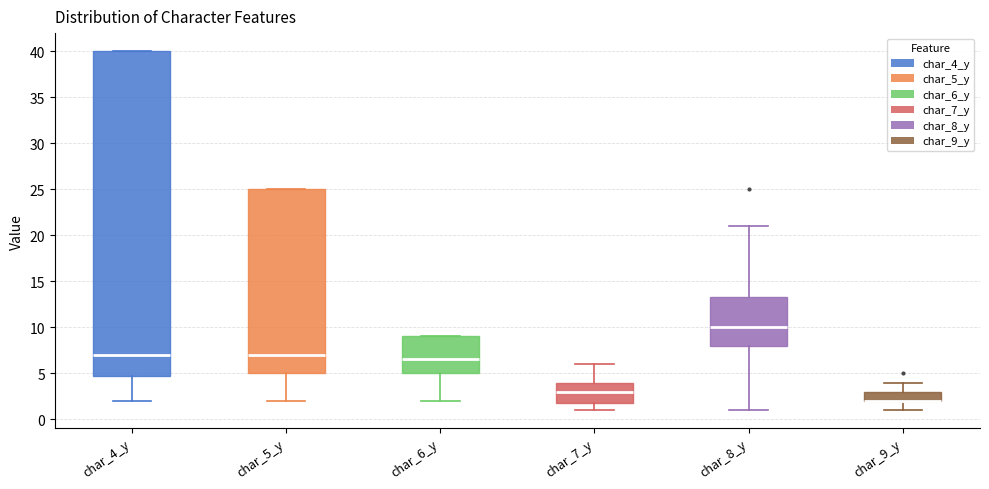

Reading left to right, read every box against the y-axis: the position of its median line, the range the box covers, and the ends of its whiskers. The values are not printed on the chart, so give them approximately, as read against the axis.

char_4_y: median 7.0, box 5.0 to 40.0, whiskers 2.0 to 40.0
char_5_y: median 7.0, box 5.0 to 25.0, whiskers 2.0 to 25.0
char_6_y: median 6.5, box 5.0 to 9.0, whiskers 2.0 to 9.0
char_7_y: median 3.0, box 2.0 to 4.0, whiskers 1.0 to 6.0
char_8_y: median 10.0, box 8.0 to 13.5, whiskers 1.0 to 21.0
char_9_y: median 2.0 (drawn on the box's lower edge), box 2.0 to 3.0, whiskers 1.0 to 4.0